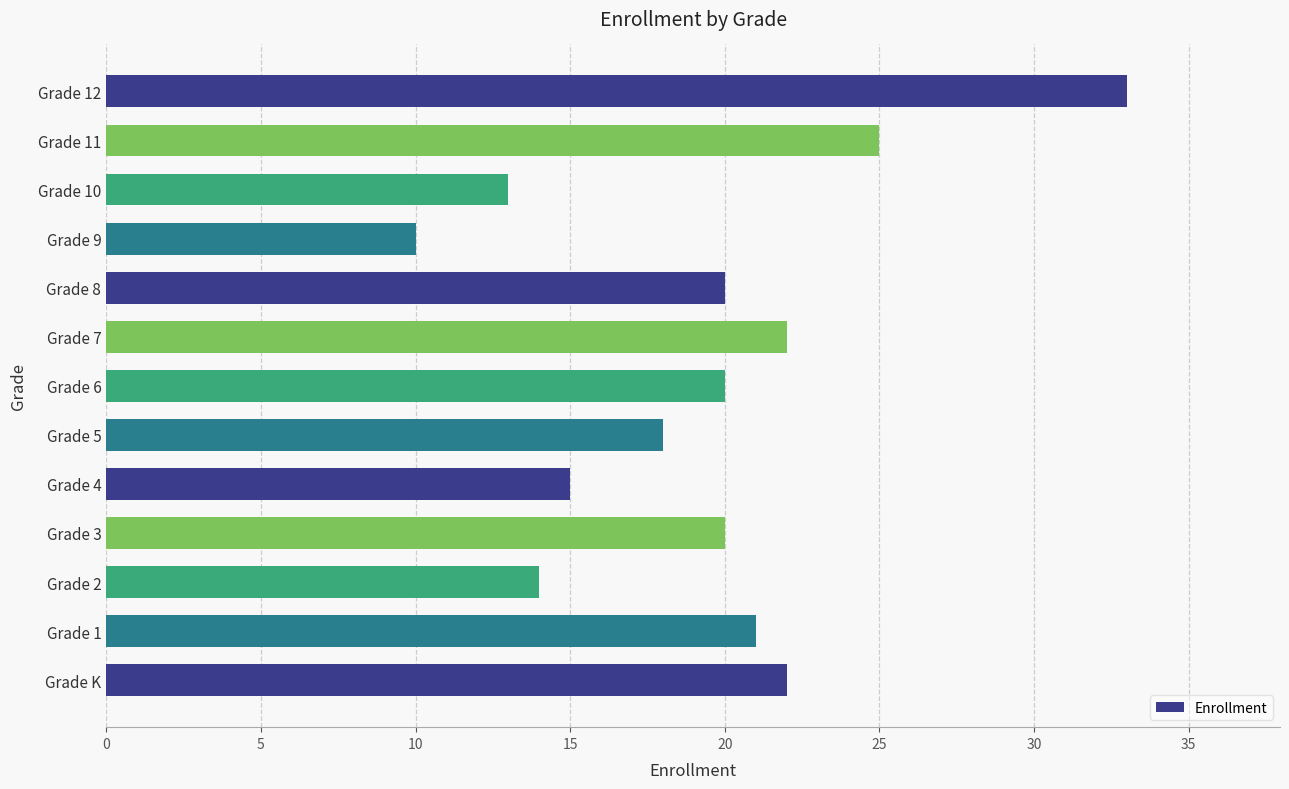

True or false: the data shows 18 at Grade 5.

True